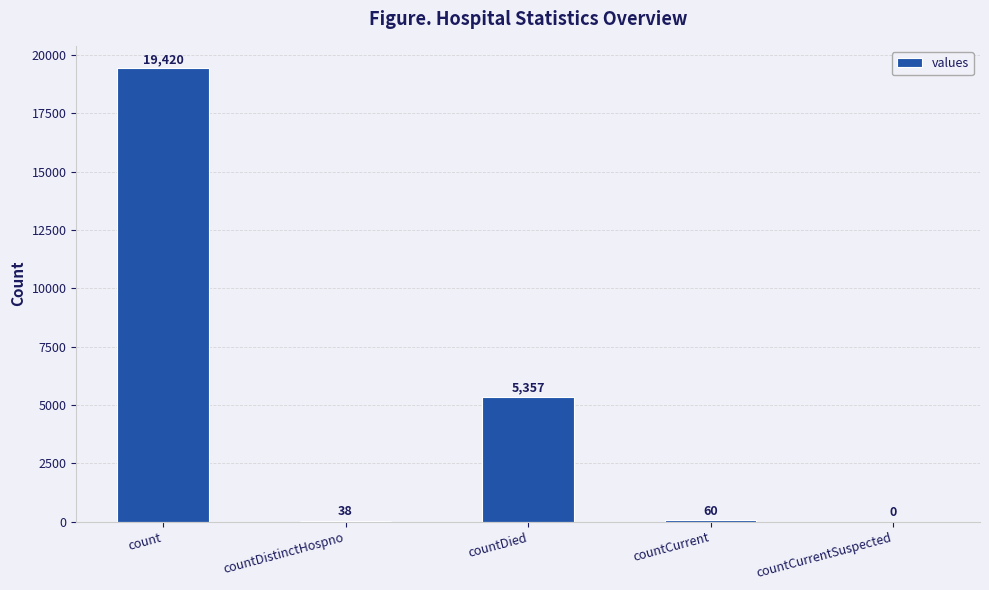

Reading left to right, transcribe all the data shown in this chart.

count=19420	countDistinctHospno=38	countDied=5357	countCurrent=60	countCurrentSuspected=0